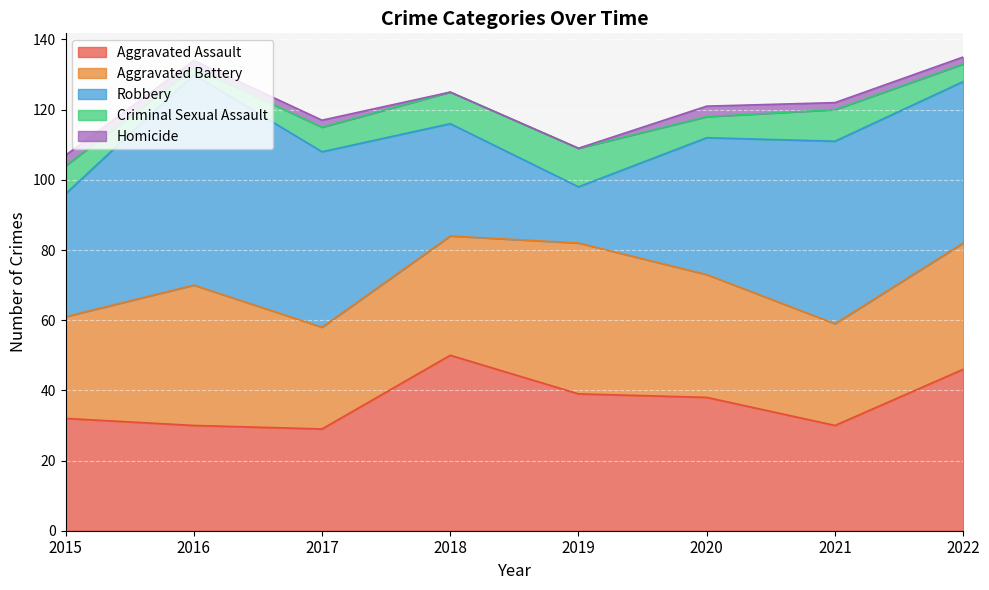

True or false: Aggravated Assault and Homicide intersect in this chart.

False